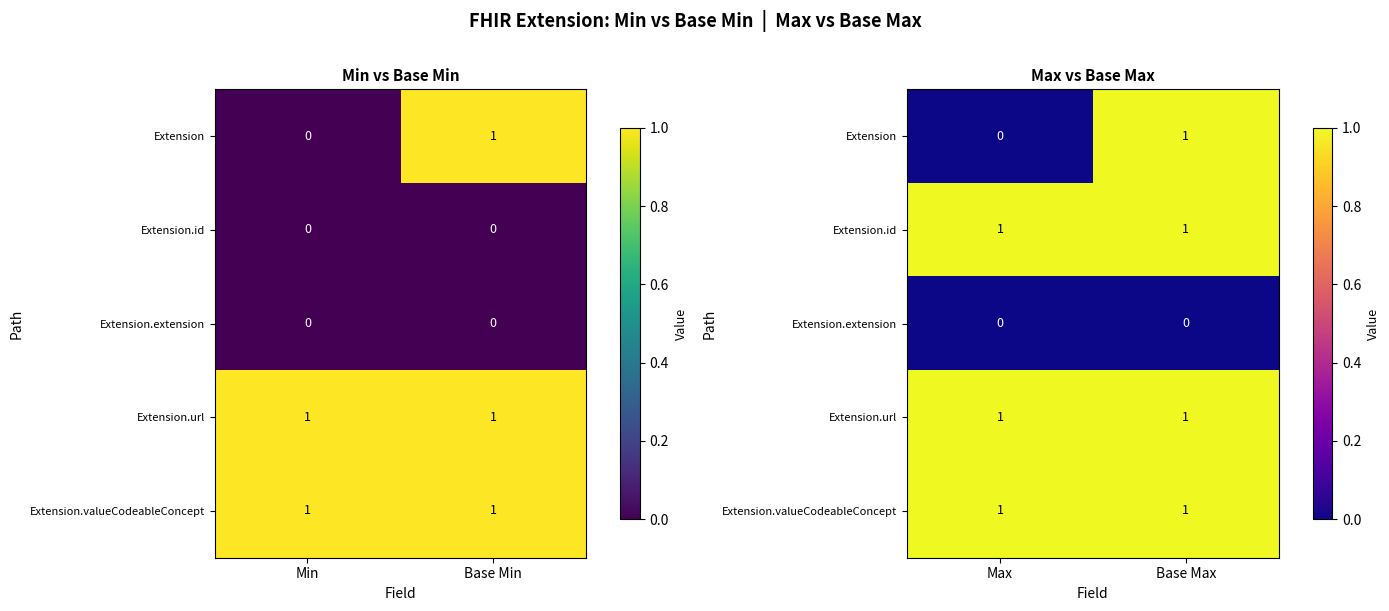

What is the highest value of the Extension series?

1